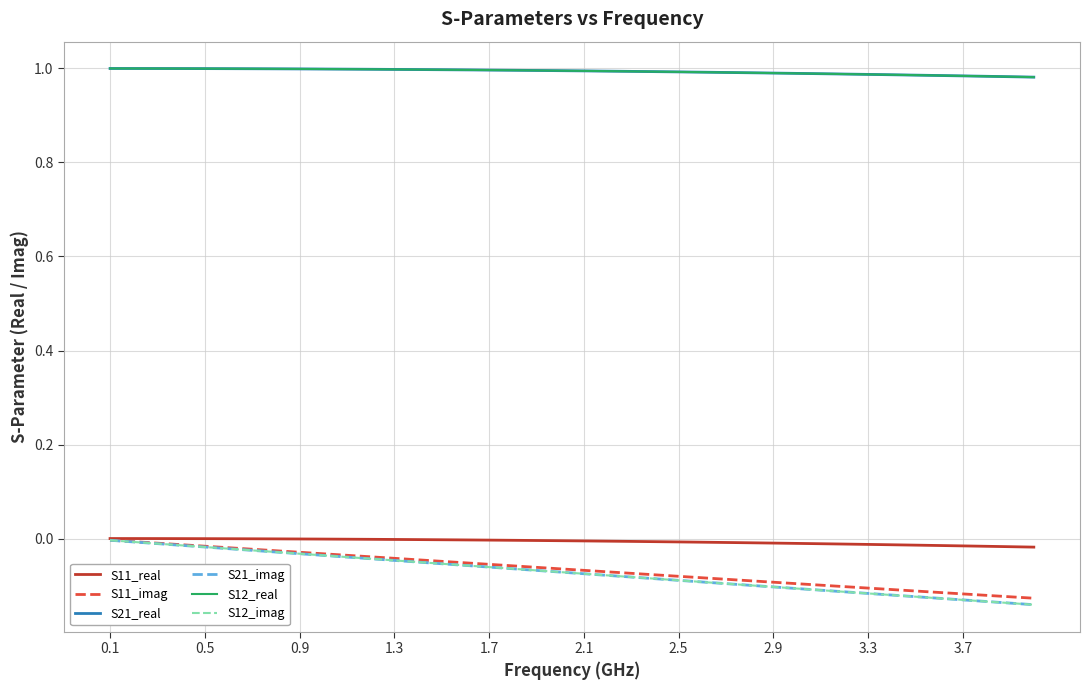

Does the chart display data point markers on the line(s)?

No